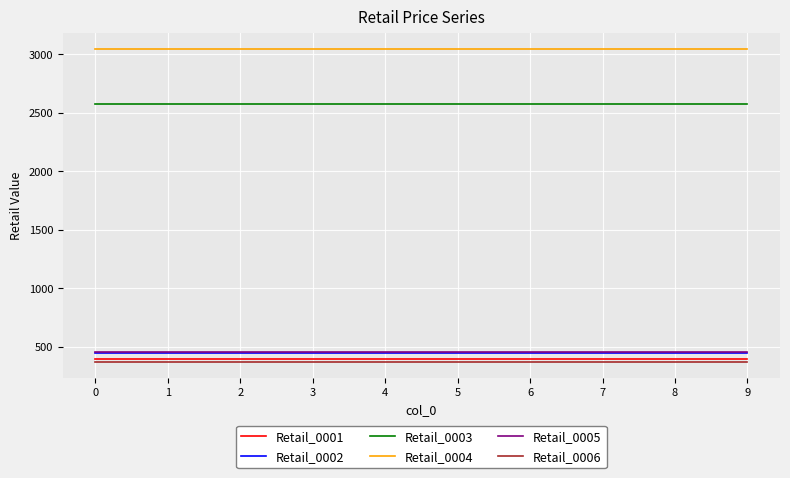

Reading right to left, transcribe all the data shown in this chart.

Retail_0001: 9=395.8	8=395.8	7=395.8	6=395.8	5=395.8	4=395.8	3=395.8	2=395.8	1=395.8	0=395.8
Retail_0002: 9=450.3	8=450.3	7=450.3	6=450.3	5=450.3	4=450.3	3=450.3	2=450.3	1=450.3	0=450.3
Retail_0003: 9=2573.6	8=2573.6	7=2573.6	6=2573.6	5=2573.6	4=2573.6	3=2573.6	2=2573.6	1=2573.6	0=2573.6
Retail_0004: 9=3043.7	8=3043.7	7=3043.7	6=3043.7	5=3043.7	4=3043.7	3=3043.7	2=3043.7	1=3043.7	0=3043.7
Retail_0005: 9=458.8	8=458.8	7=458.8	6=458.8	5=458.8	4=458.8	3=458.8	2=458.8	1=458.8	0=458.8
Retail_0006: 9=367.7	8=367.7	7=367.7	6=367.7	5=367.7	4=367.7	3=367.7	2=367.7	1=367.7	0=367.7